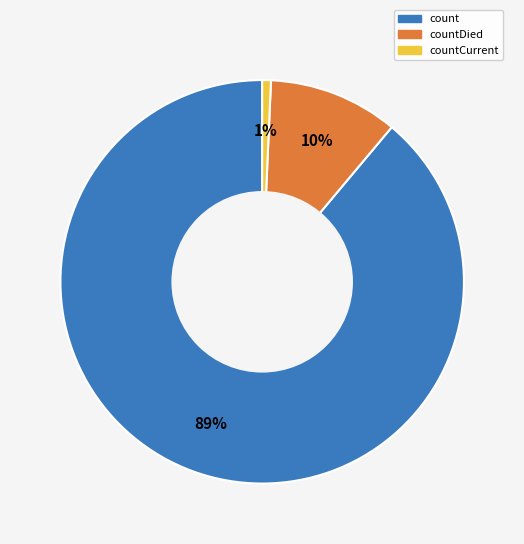

Which slice is the largest?

count